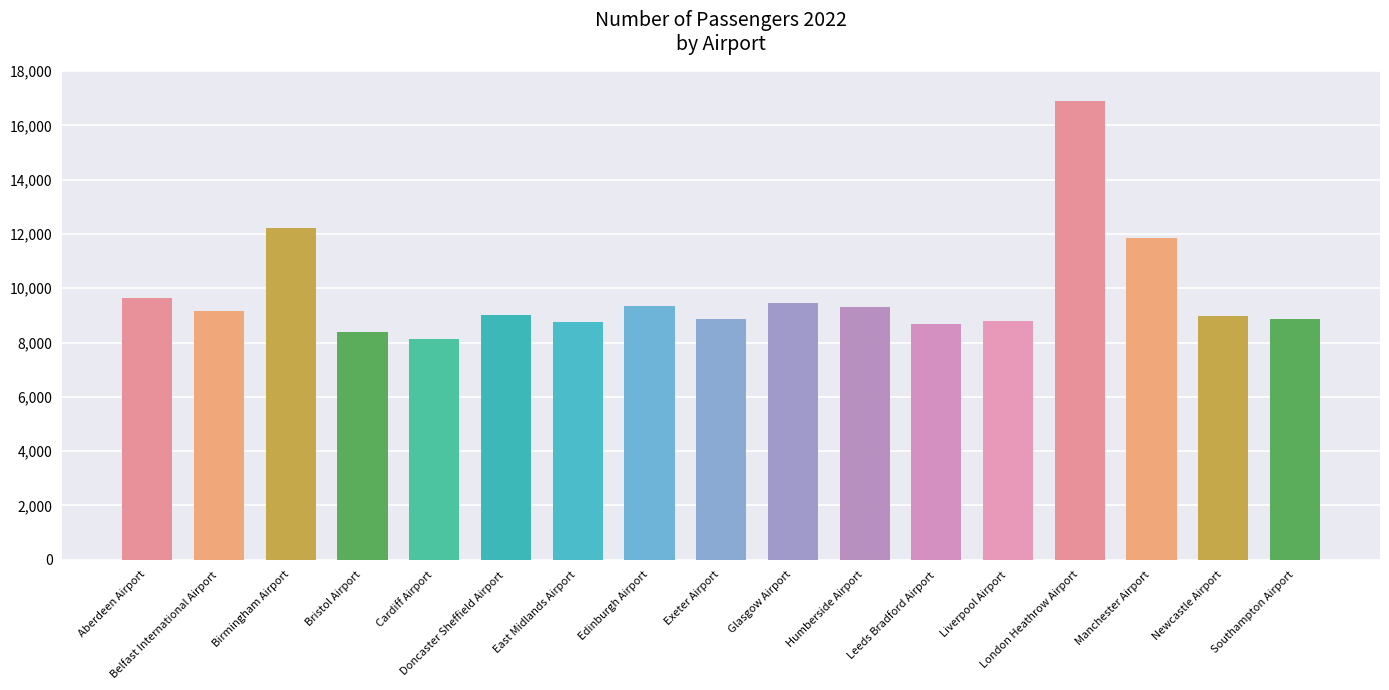

What is the label of the 15th bar from the left?

Manchester Airport